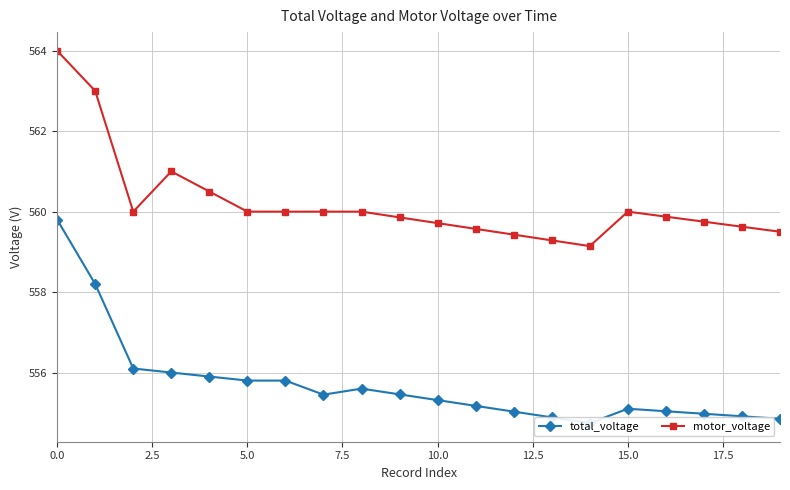

True or false: motor_voltage has more than 0 interior local peaks.

True